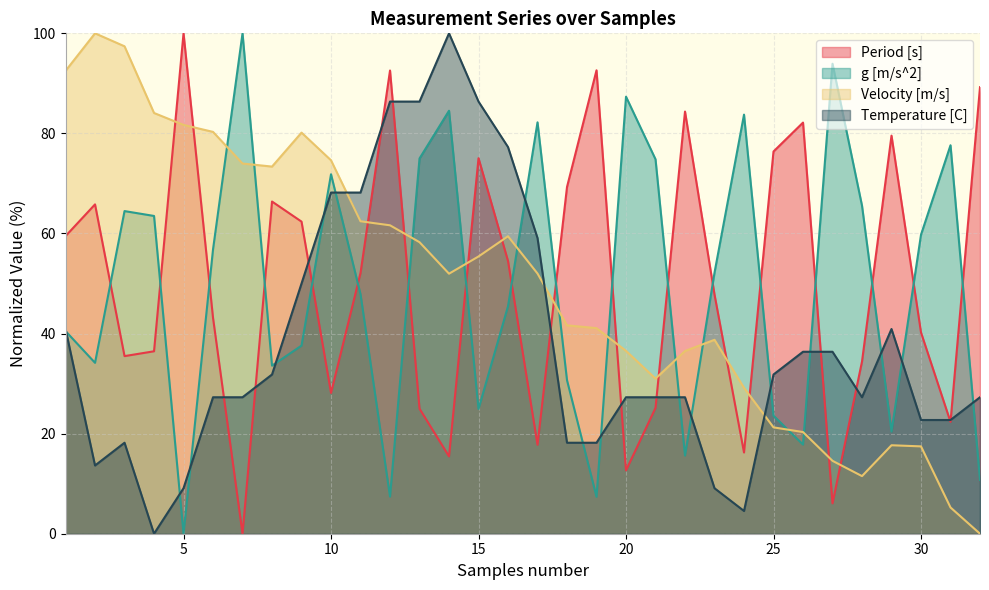

How many lines are shown in the chart?

4